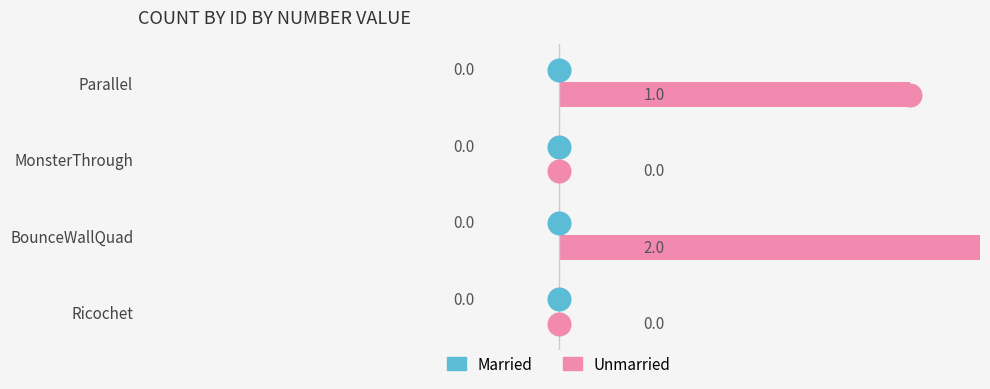

Is the value of Married at −0.5 greater than the value of Unmarried at −1.5?

Yes